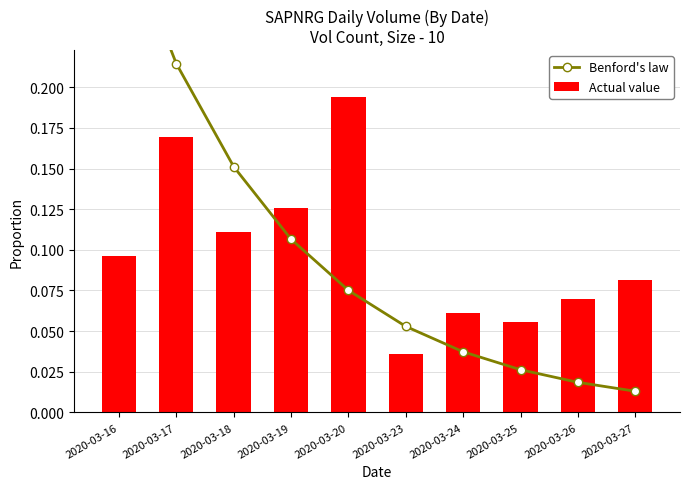

How many Actual value values are between 0 and 1?

10